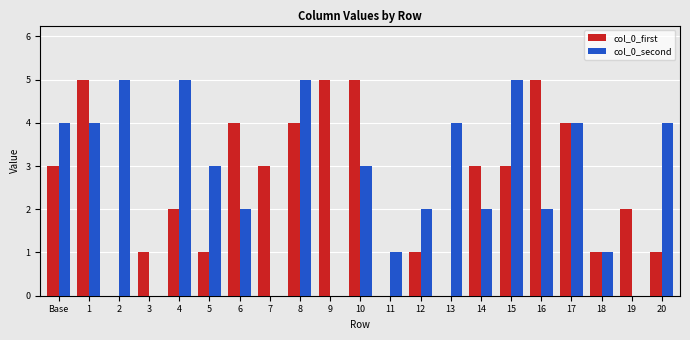

Between 6 and 8, which series saw the biggest shift?

col_0_second